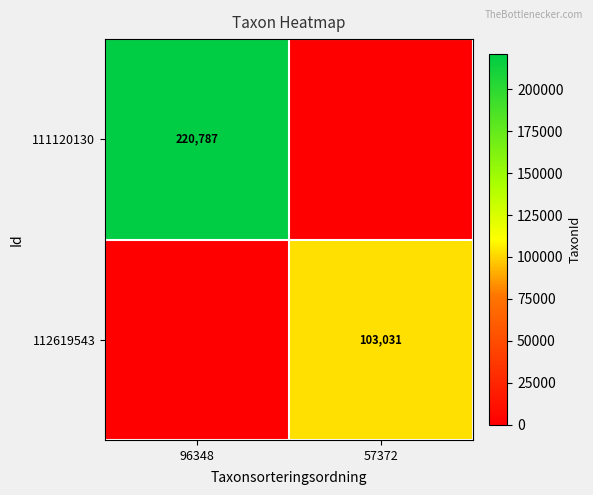

True or false: 111120130 has a value of 354693 at 96348.

False